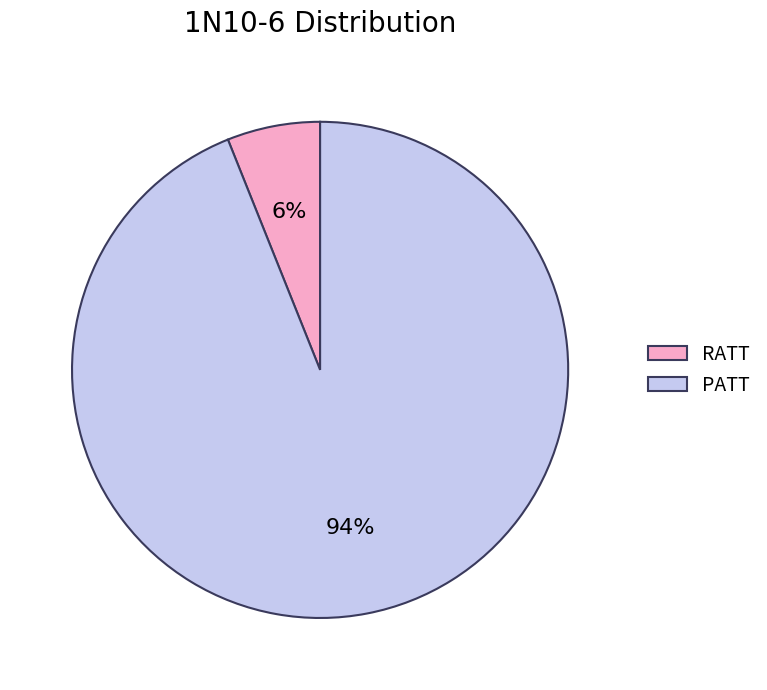

To the nearest percent, what is the average slice percentage?

50%